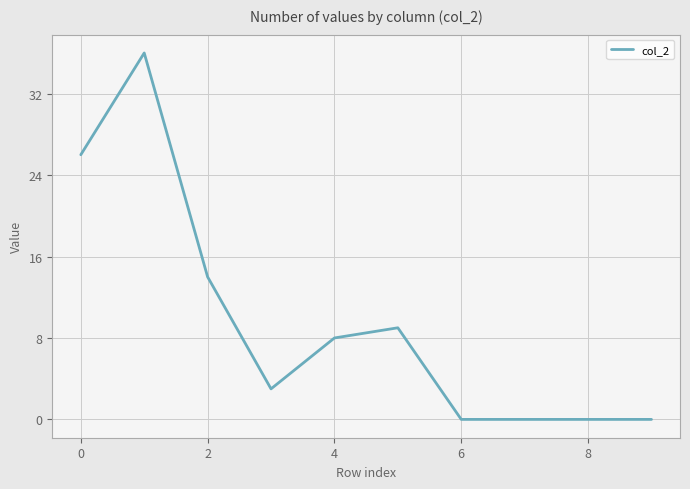

What is the greatest value displayed?

36